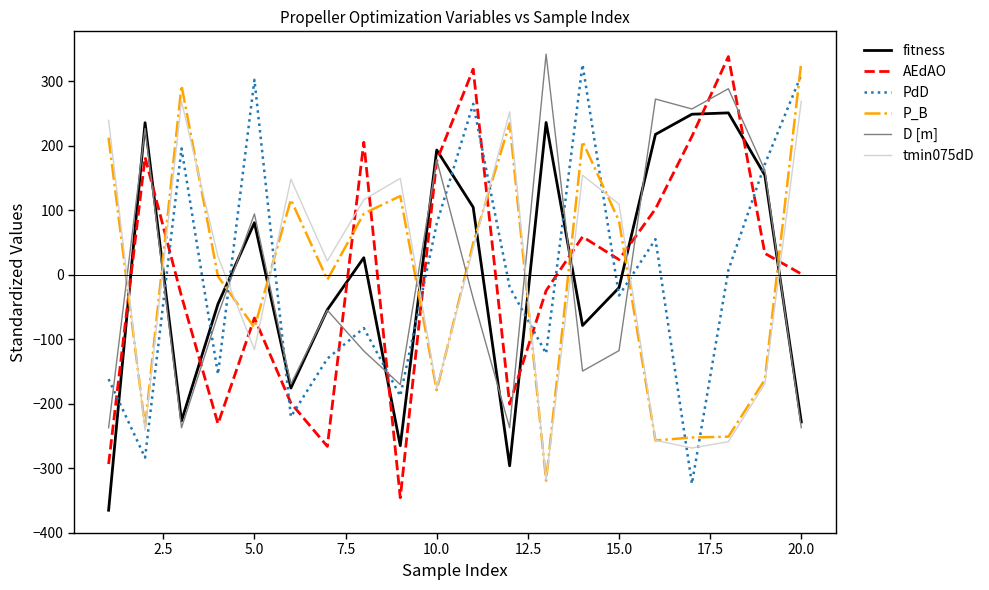

How many interior local valleys does the tmin075dD series have?

6